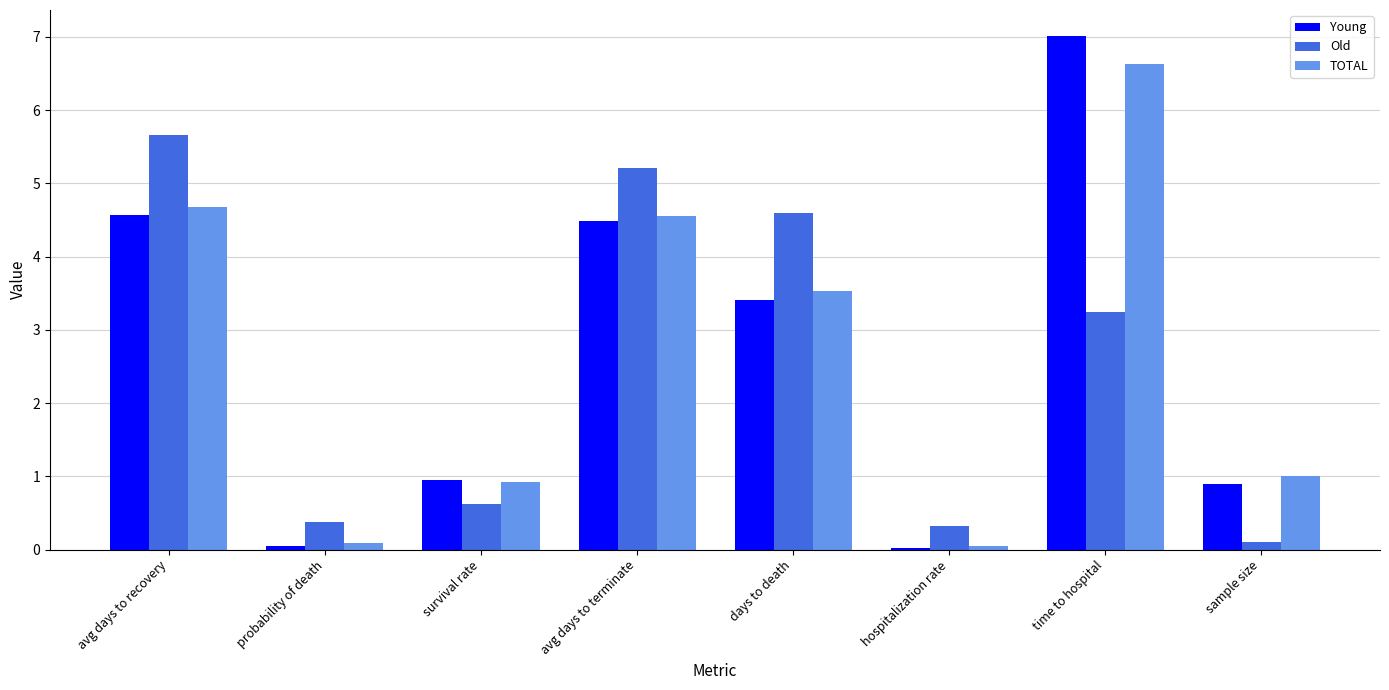

What is the total value across all series at time to hospital?

16.9